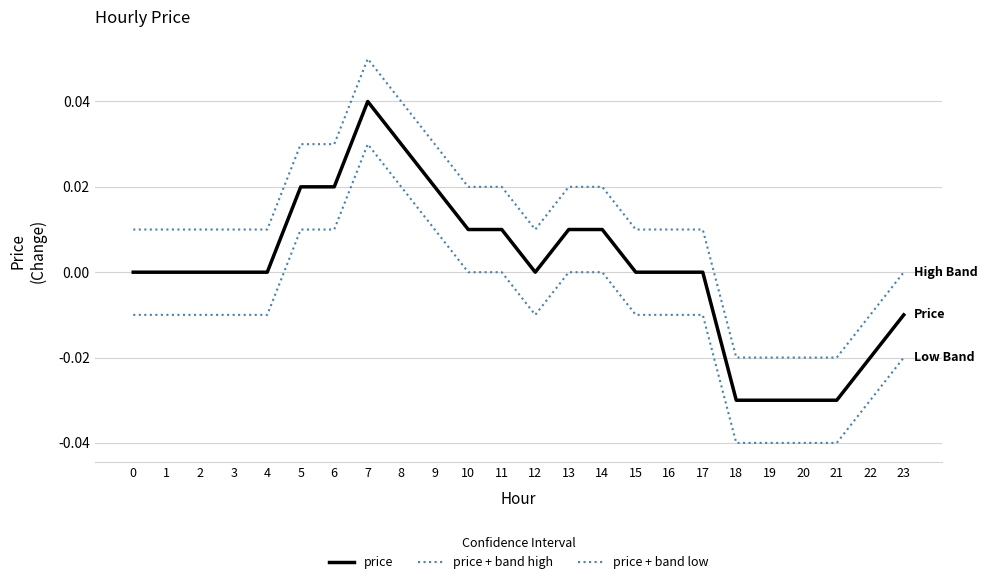

How many lines are shown in the chart?

3